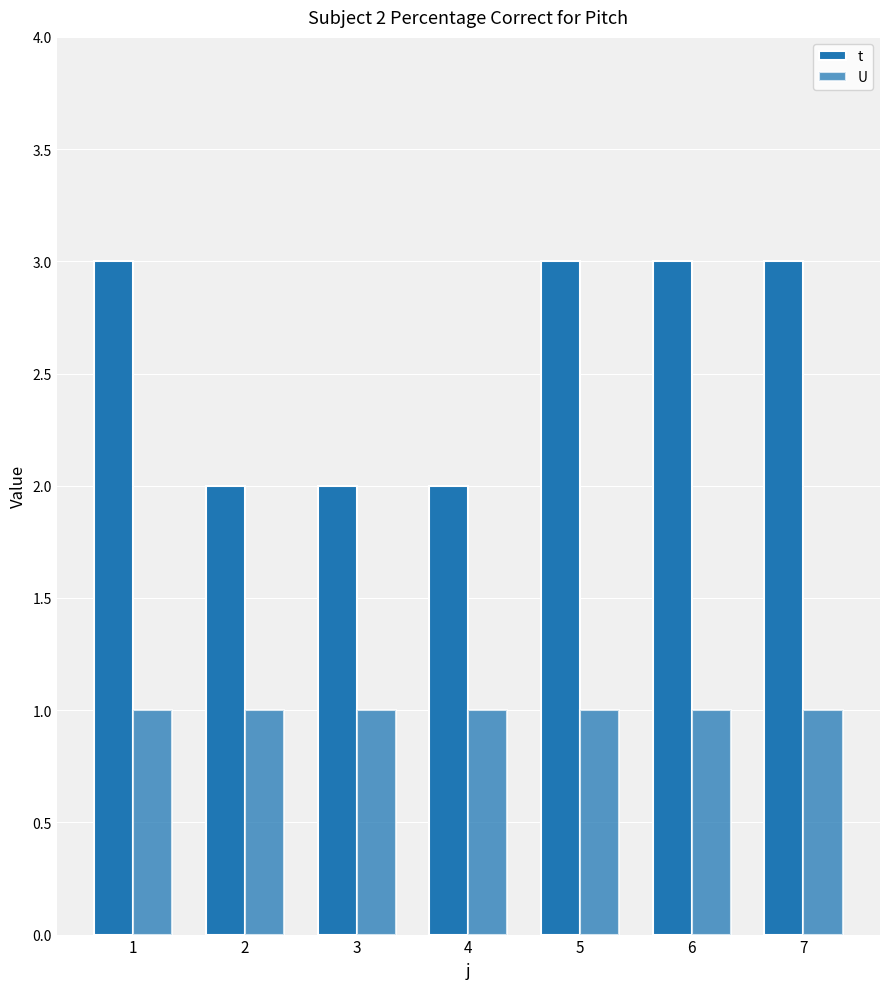

Are the bars horizontal?

No